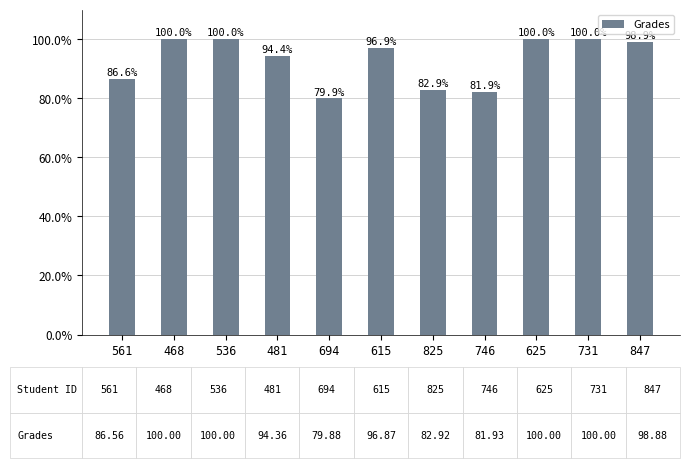

What is the sum of all values?

1021.4